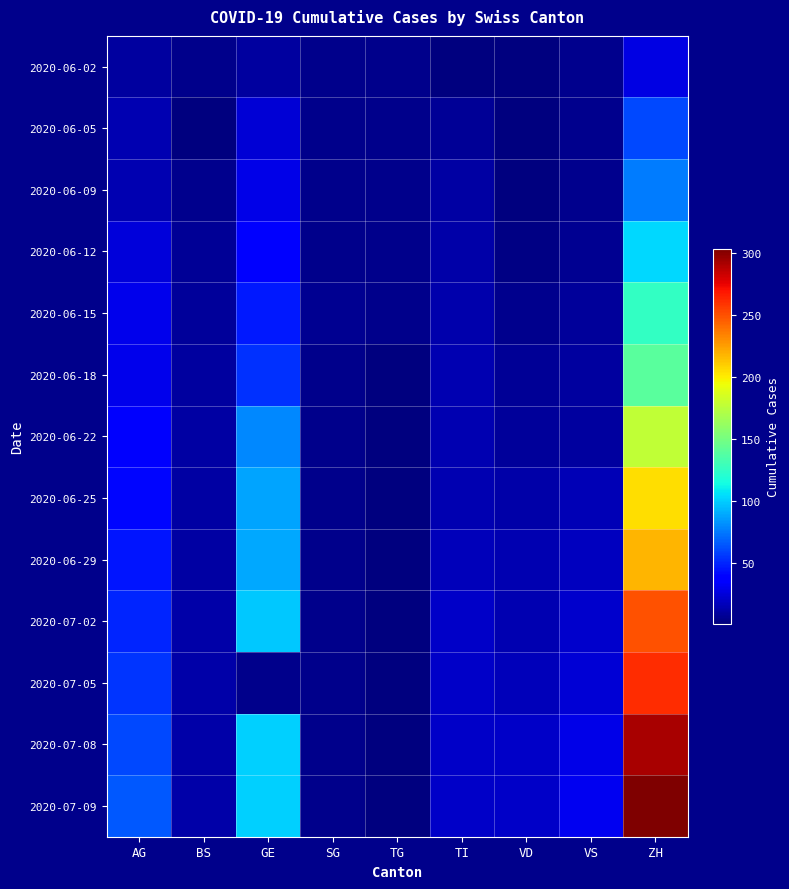

Rank the series at AG from lowest to highest value.

2020-06-02, 2020-06-05, 2020-06-09, 2020-06-12, 2020-06-15, 2020-06-18, 2020-06-22, 2020-06-25, 2020-06-29, 2020-07-02, 2020-07-05, 2020-07-08, 2020-07-09